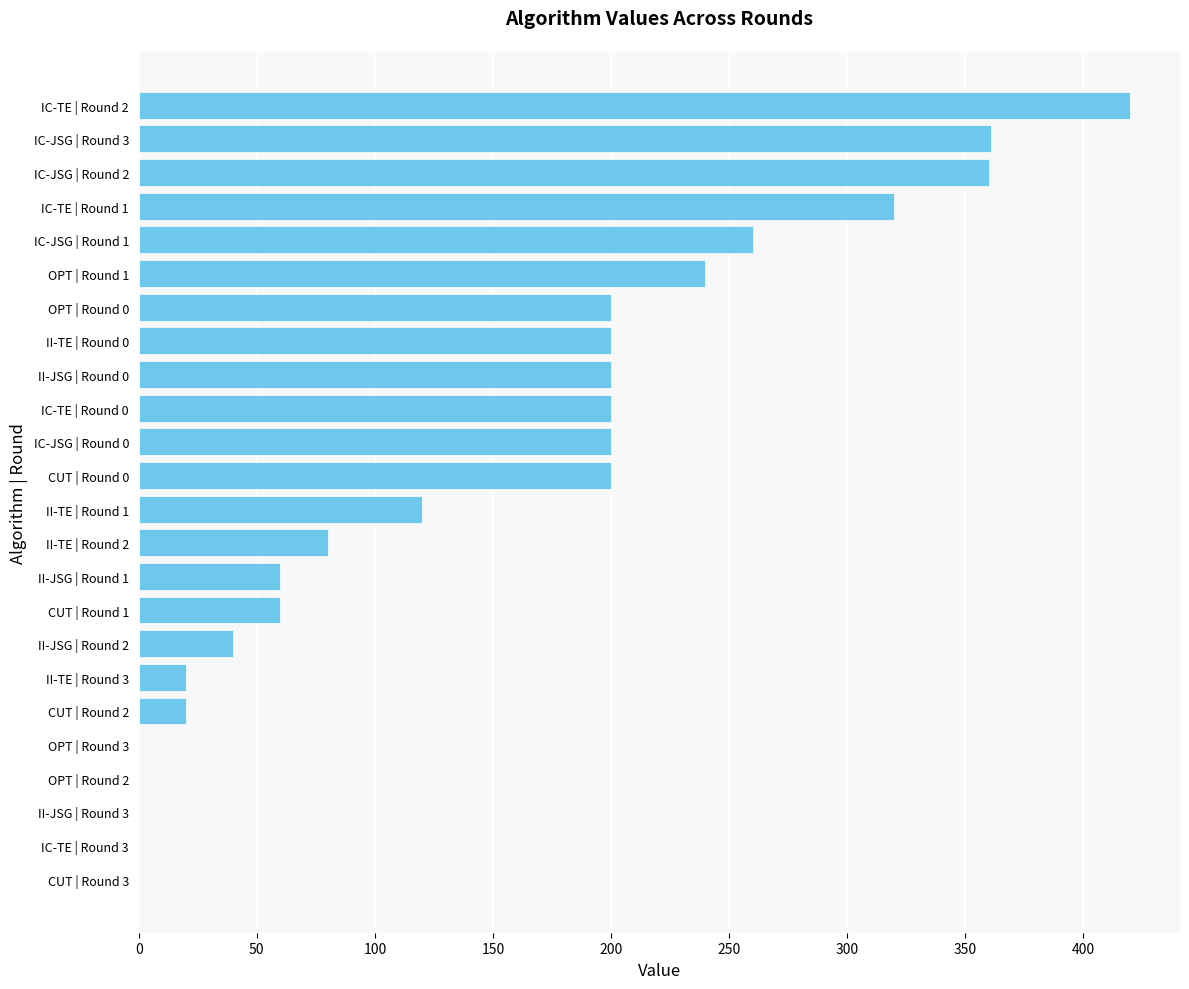

True or false: the data shows 111 at II-TE | Round 0.

False